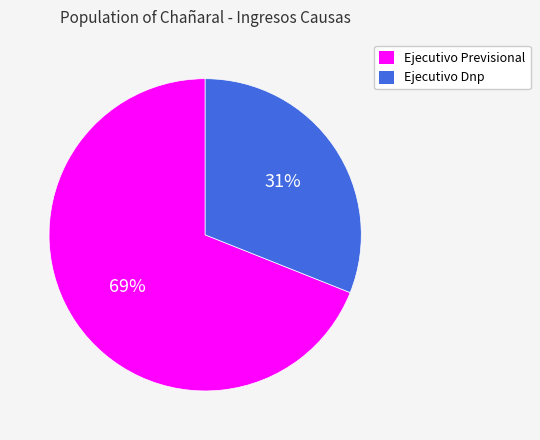

What percentage is the Ejecutivo Previsional slice, to the nearest percent?

69%